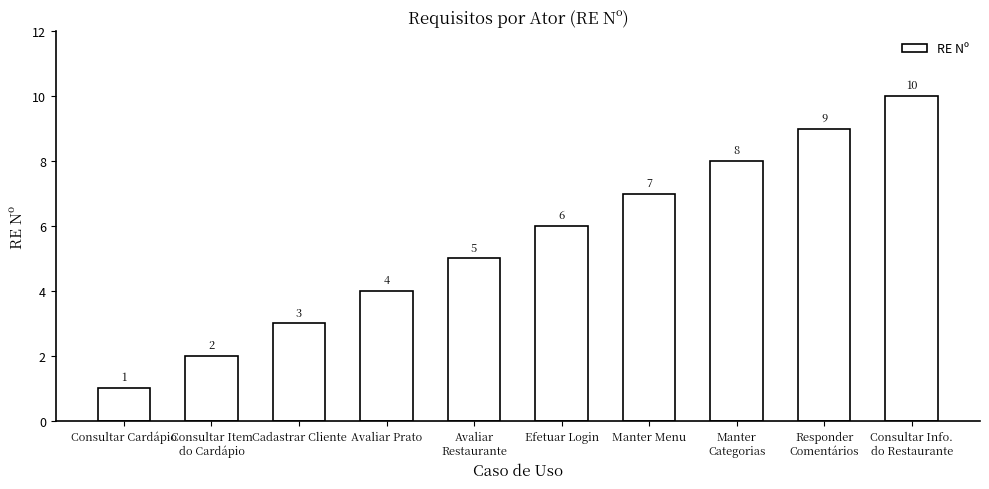

List the labels in order of value, largest first.

Consultar Info.
do Restaurante, Responder
Comentários, Manter
Categorias, Manter Menu, Efetuar Login, Avaliar
Restaurante, Avaliar Prato, Cadastrar Cliente, Consultar Item
do Cardápio, Consultar Cardápio